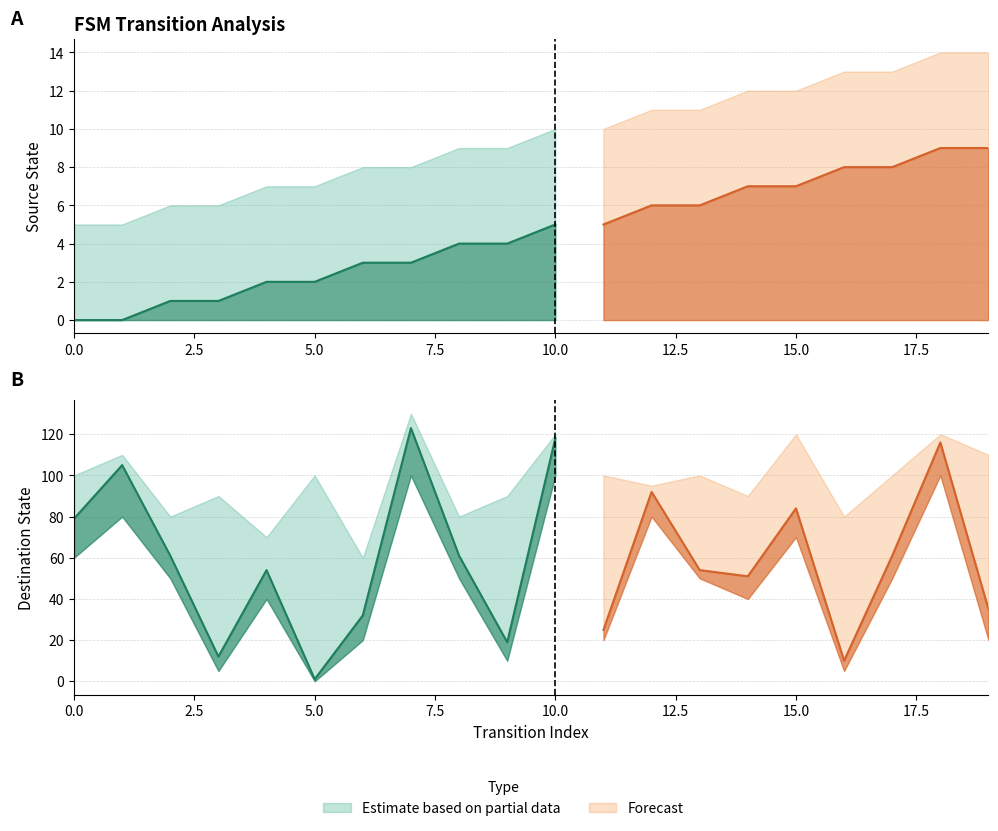

What is the difference between the highest and lowest values at 3?

11